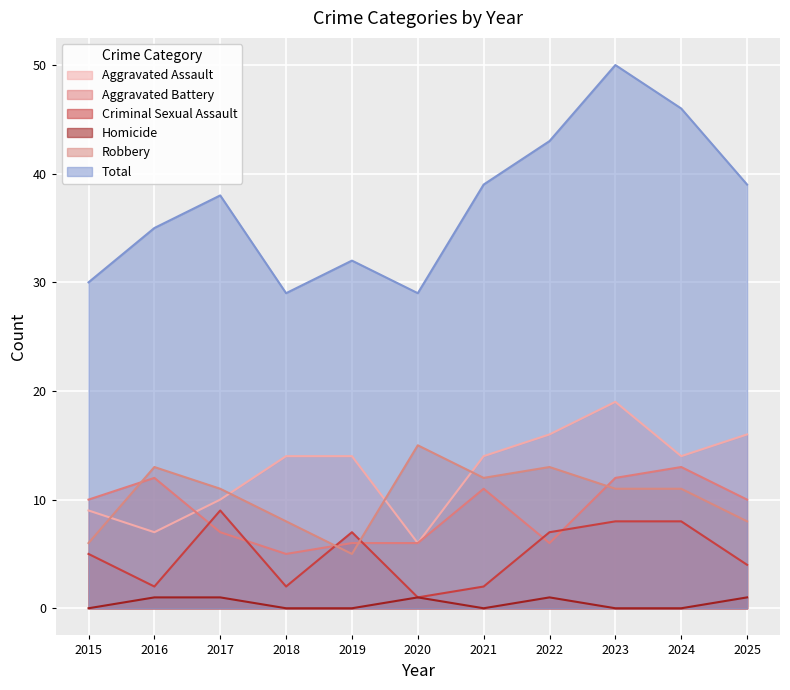

The Robbery series shows 13 at 2016. True or false?

True